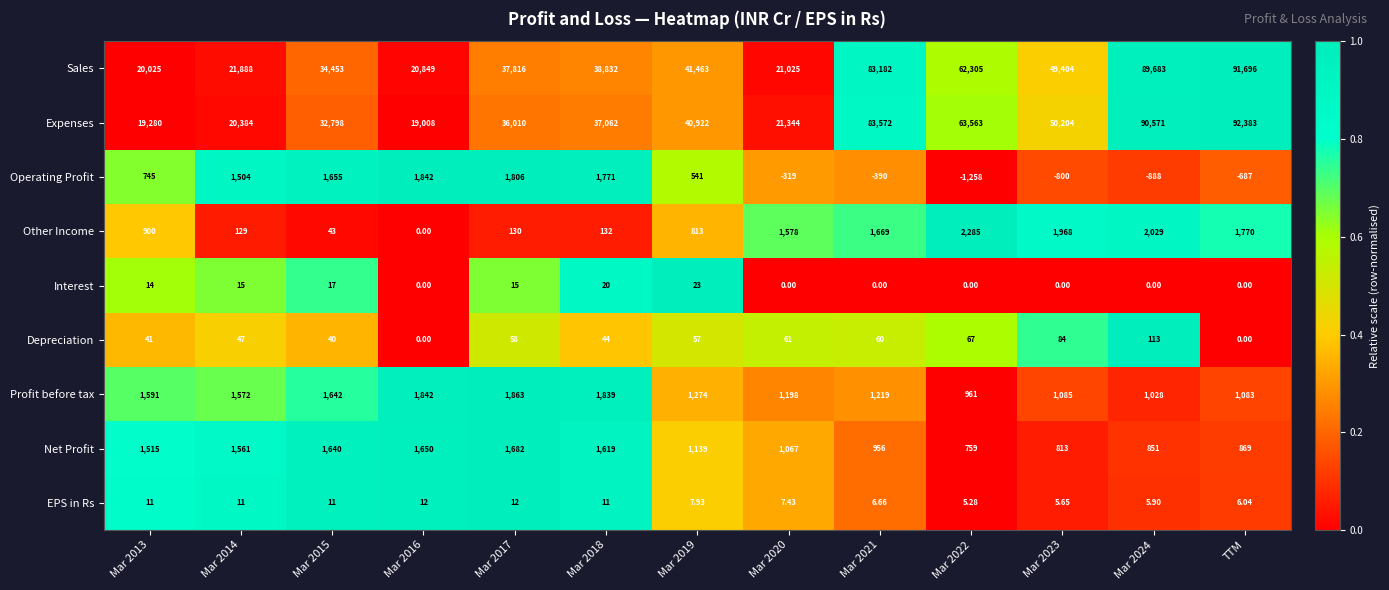

Which series has the largest range (max minus min)?

Expenses